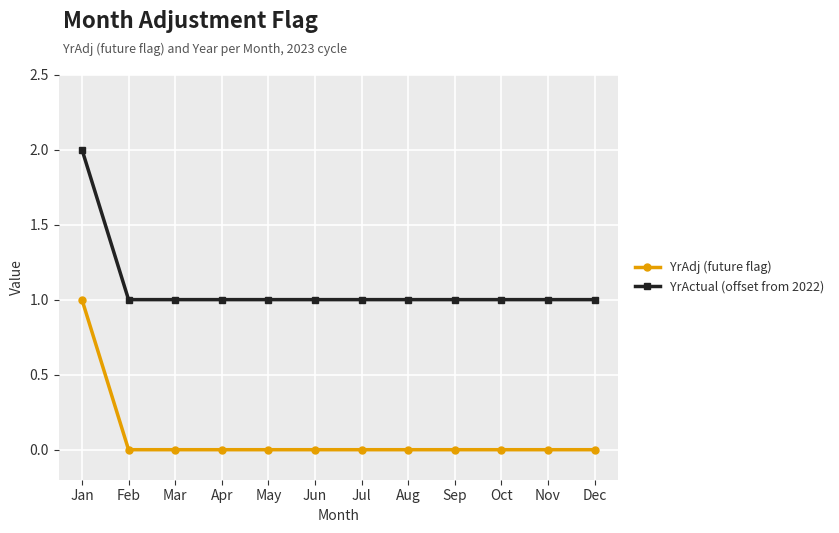

Is it true that YrActual (offset from 2022) equals 0 at Oct?

False